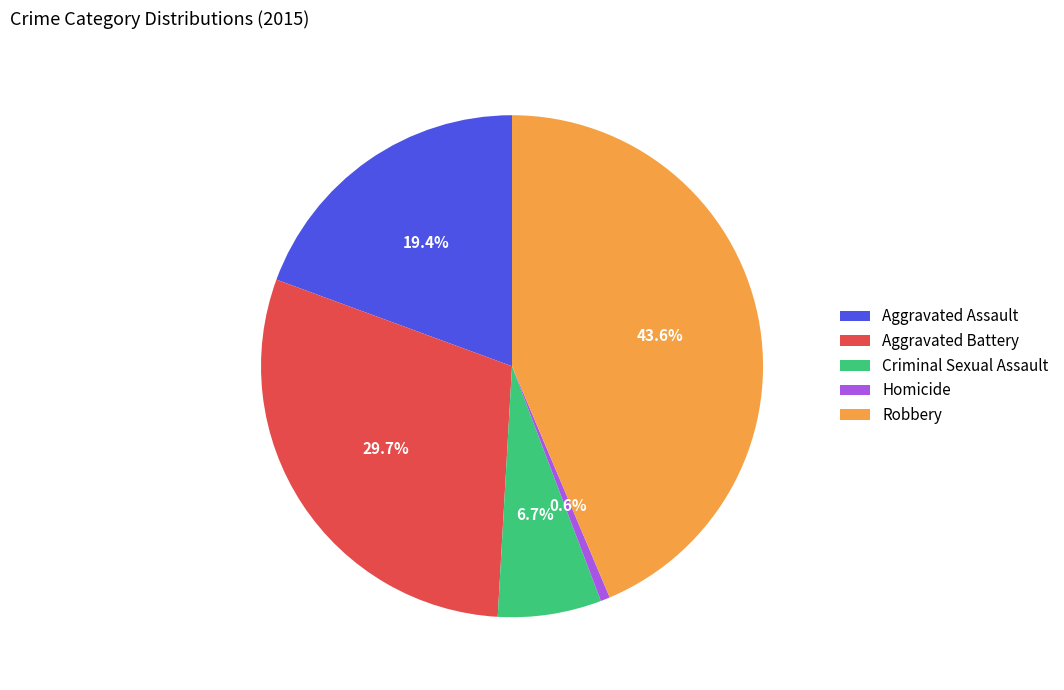

What percentage is the Aggravated Assault slice, to the nearest percent?

19%